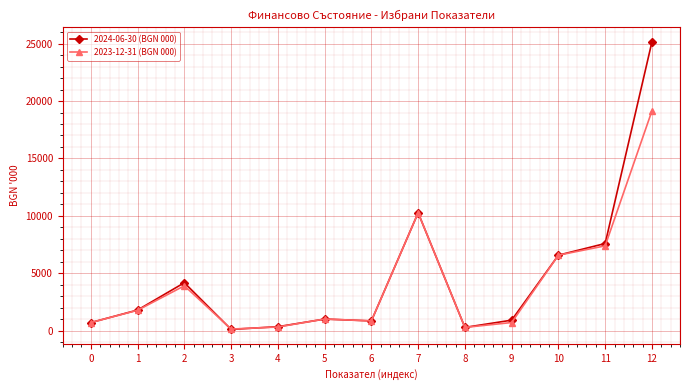

List the series in order of their peak value, highest first.

2024-06-30 (BGN 000), 2023-12-31 (BGN 000)